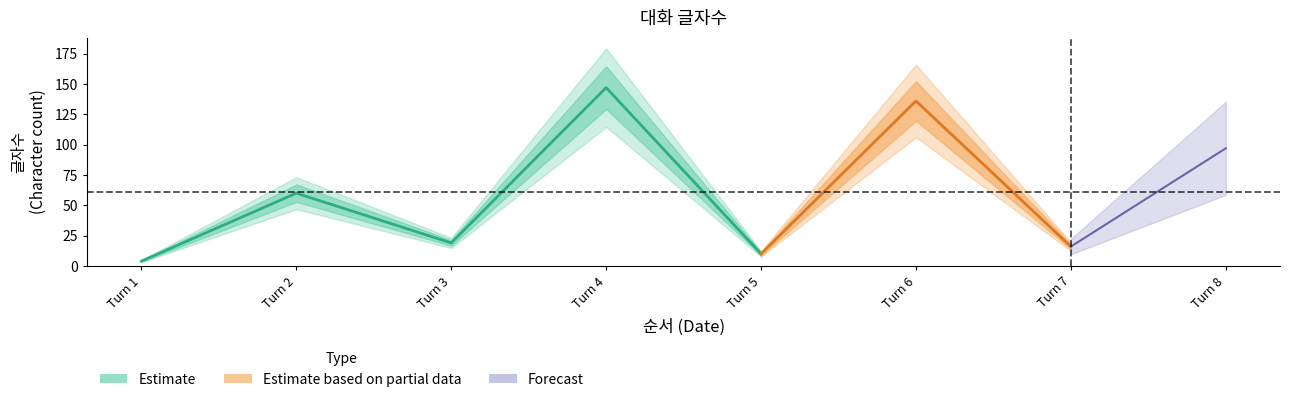

At which category does the chart reach its peak across all series?

4